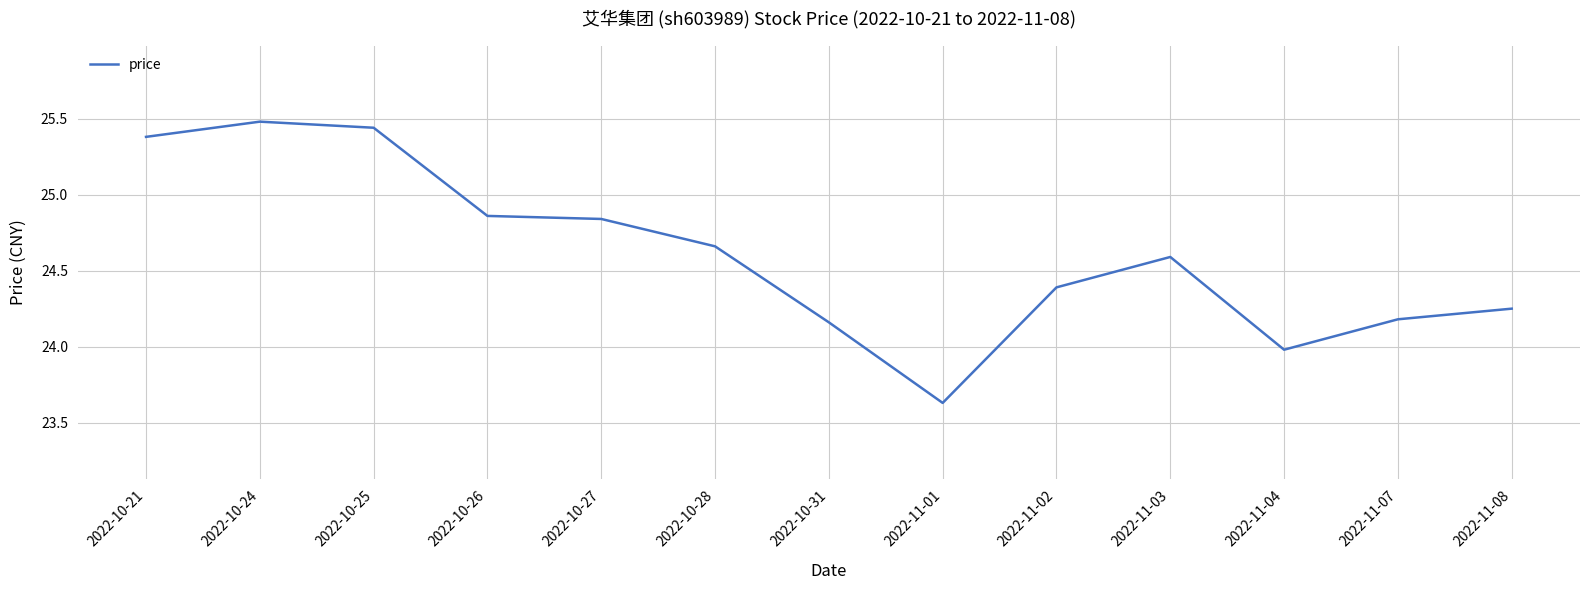

At which label does the data first exceed 24?

2022-10-21